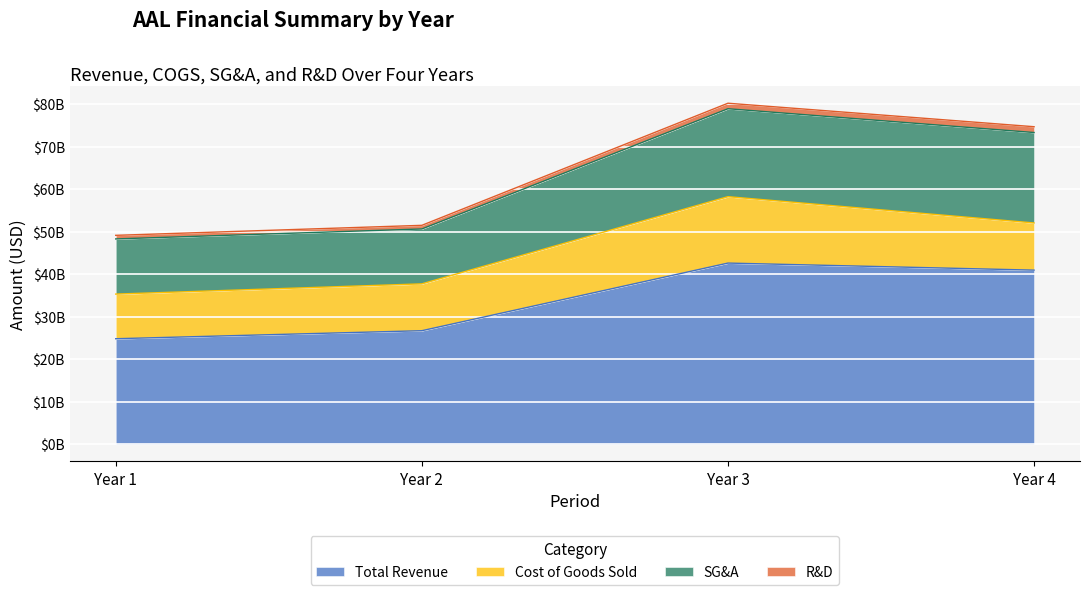

At which category does the chart reach its minimum across all series?

Year 1